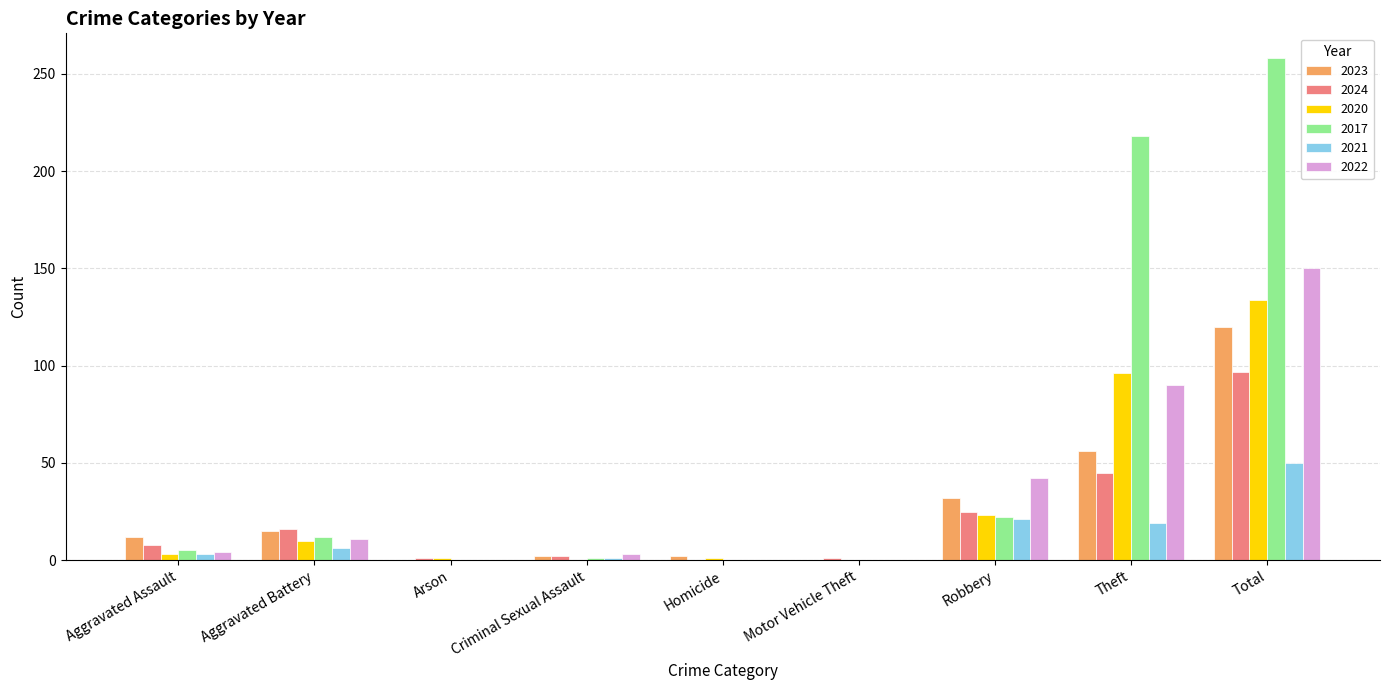

Is it true that 2022 equals 99 at Motor Vehicle Theft?

False